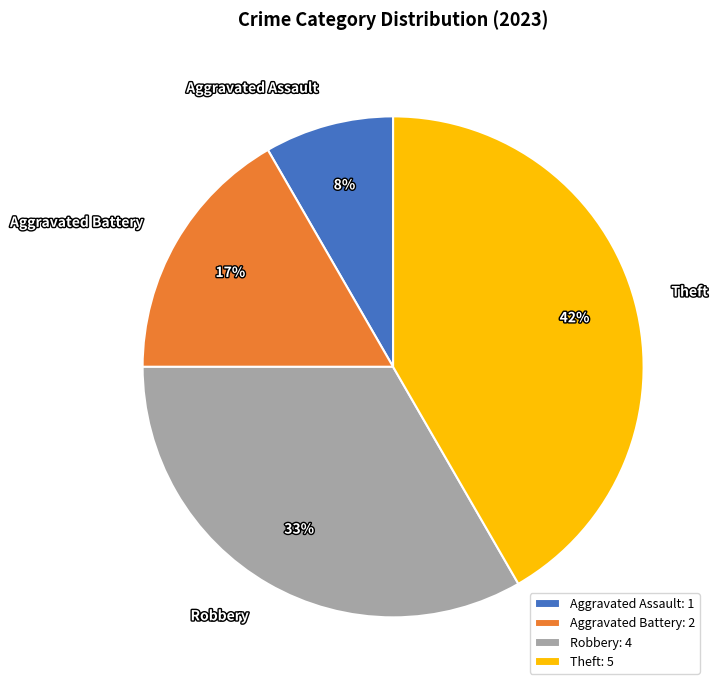

Is the sum of Aggravated Battery and Theft greater than half?

Yes